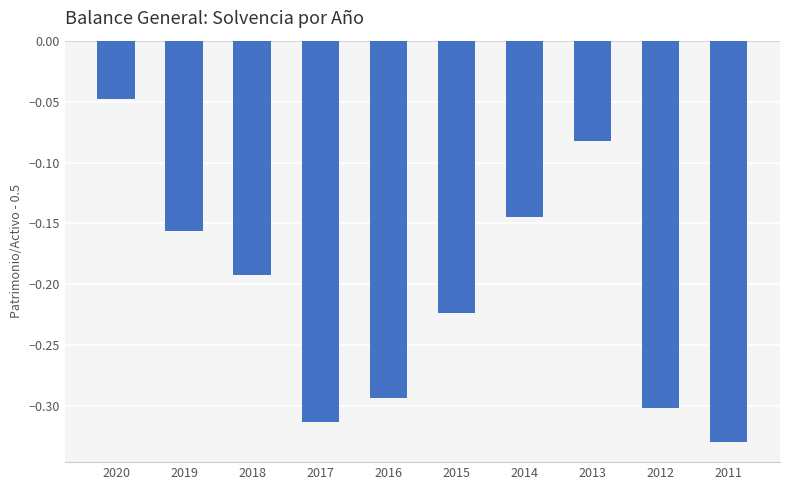

List the labels in order of value, smallest first.

2011, 2017, 2012, 2016, 2015, 2018, 2019, 2014, 2013, 2020